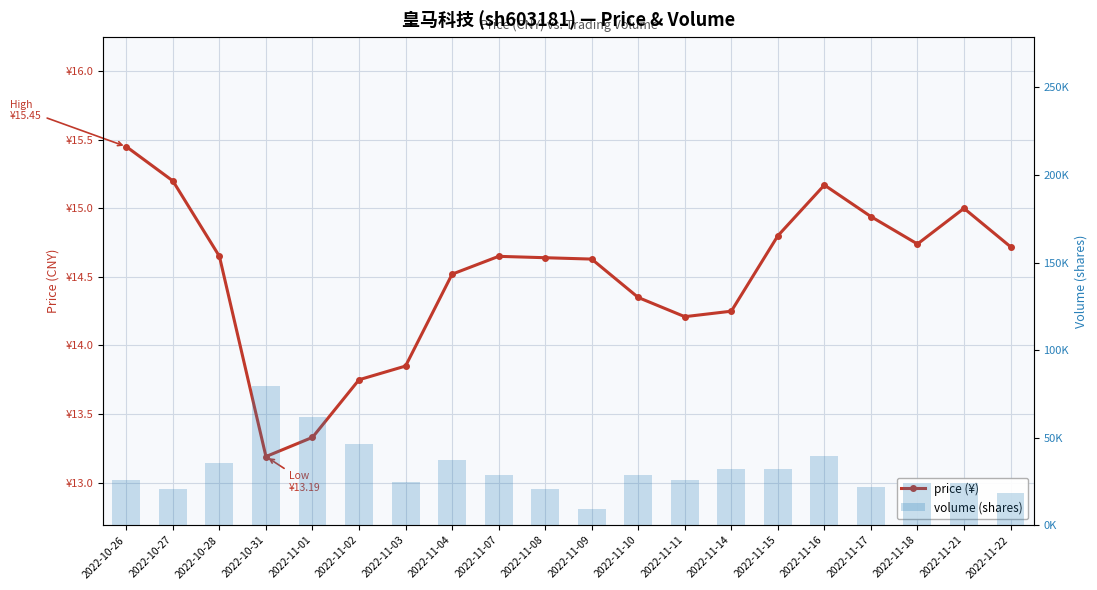

Reading left to right, list all the values displayed in this chart.

price: 15.4	15.2	14.7	13.2	13.3	13.8	13.8	14.5	14.7	14.6	14.6	14.3	14.2	14.2	14.8	15.2	14.9	14.7	15.0	14.7
volume: 25676.0	20685.0	35616.0	79677.0	61997.0	46245.0	24859.0	36933.0	28701.0	20440.0	9285.0	28585.0	25700.0	31848.0	32092.0	39309.0	21974.0	23871.0	24064.0	18070.0